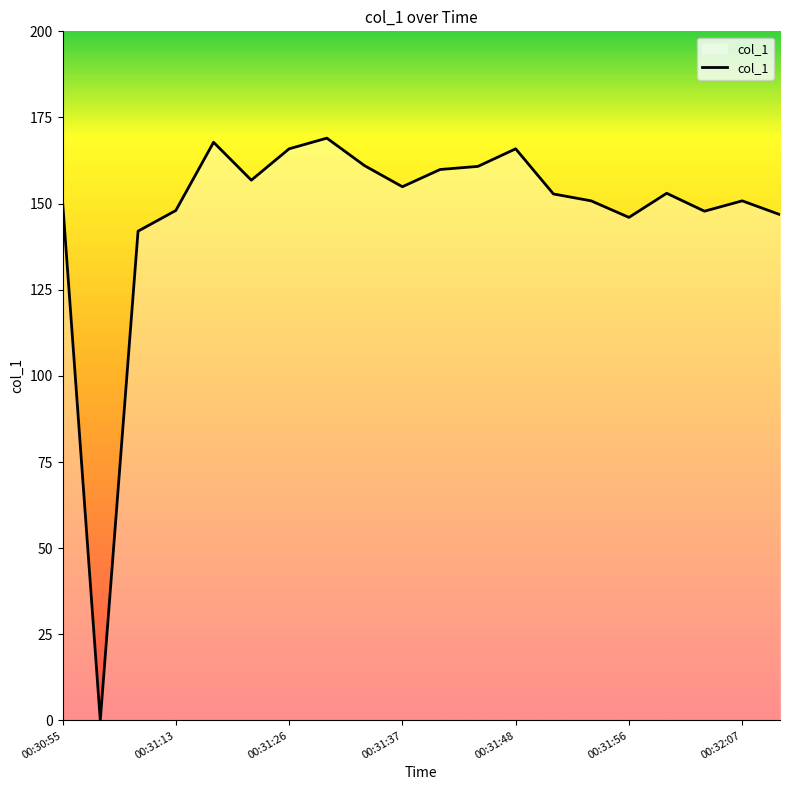

Does the chart display data point markers on the line(s)?

No